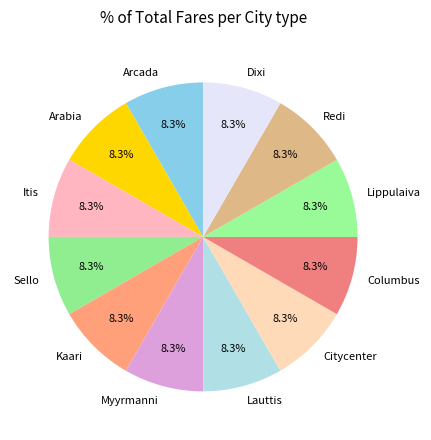

To the nearest percent, what is the combined percentage of Arabia and Kaari?

17%